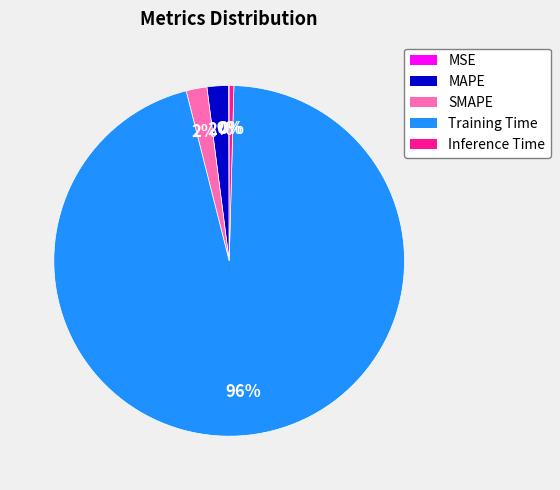

To the nearest percent, what portion does SMAPE represent?

2%